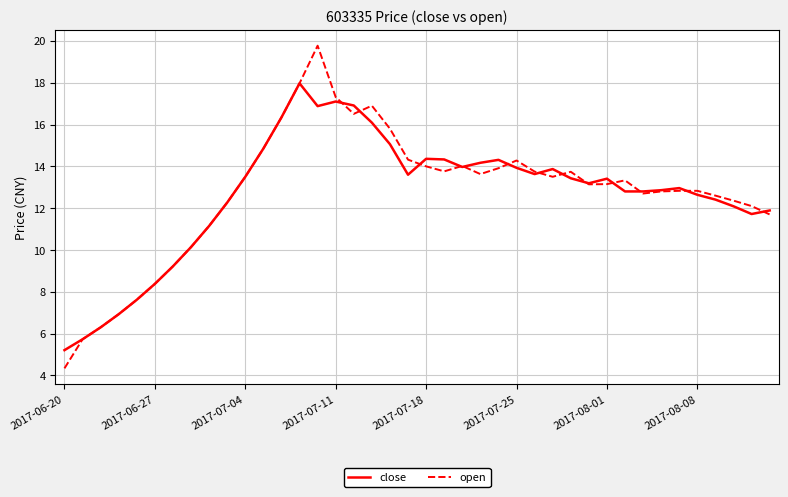

Rank the series by their maximum value, from lowest to highest.

close, open